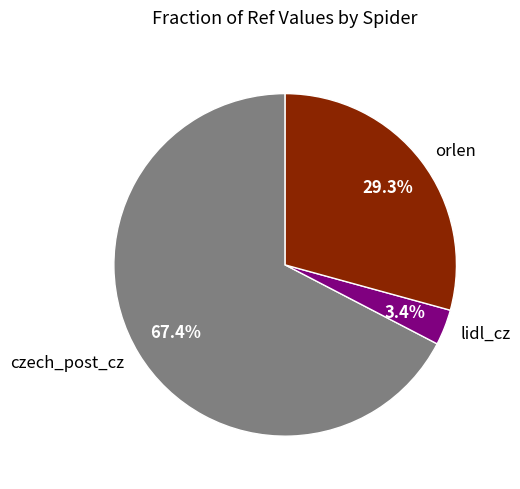

Does orlen represent more than half of the total?

No